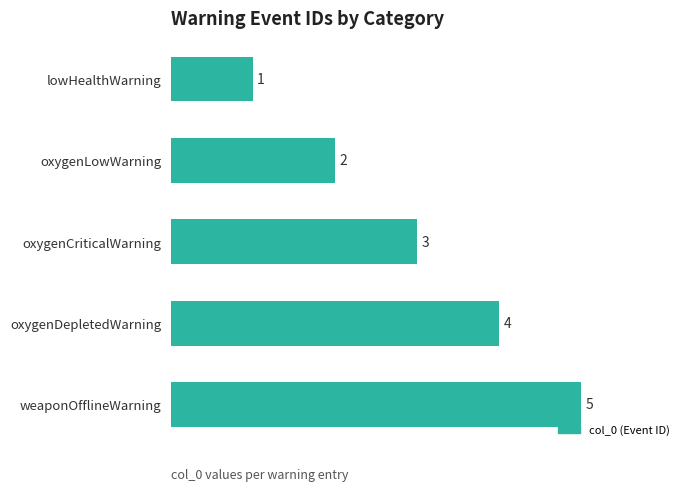

What is the sum of the values at weaponOfflineWarning and lowHealthWarning?

6